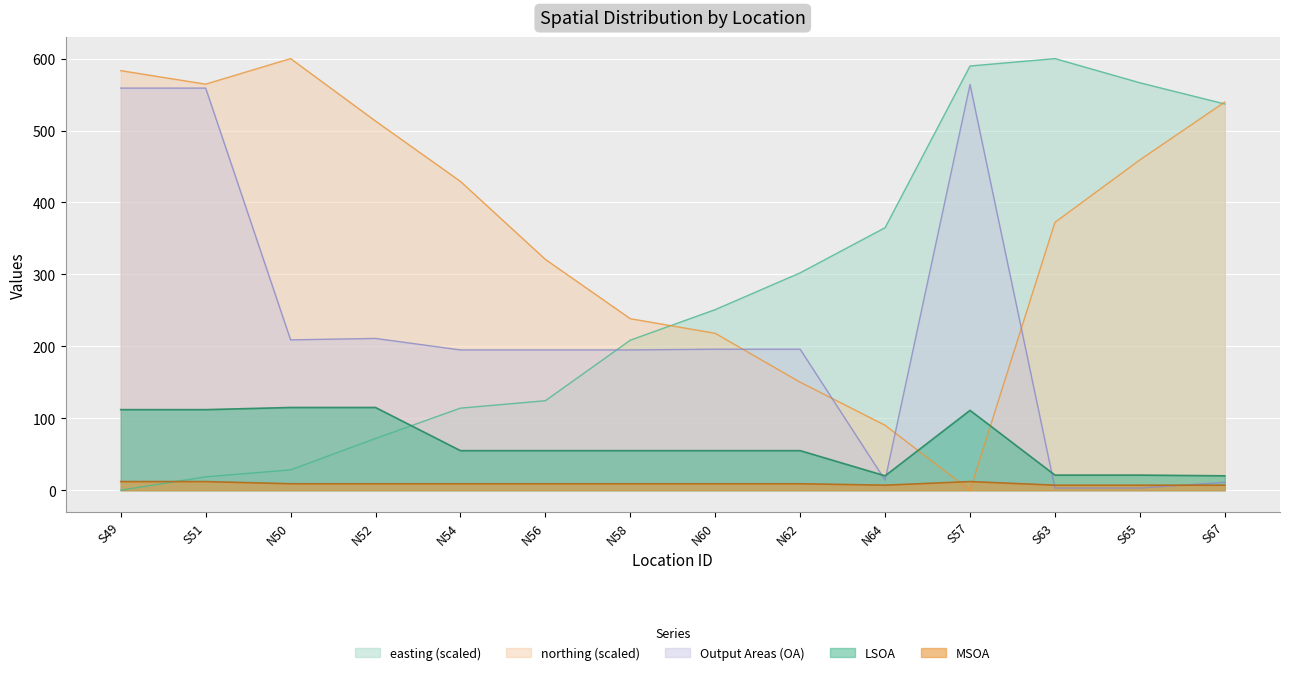

How many lines are shown in the chart?

5